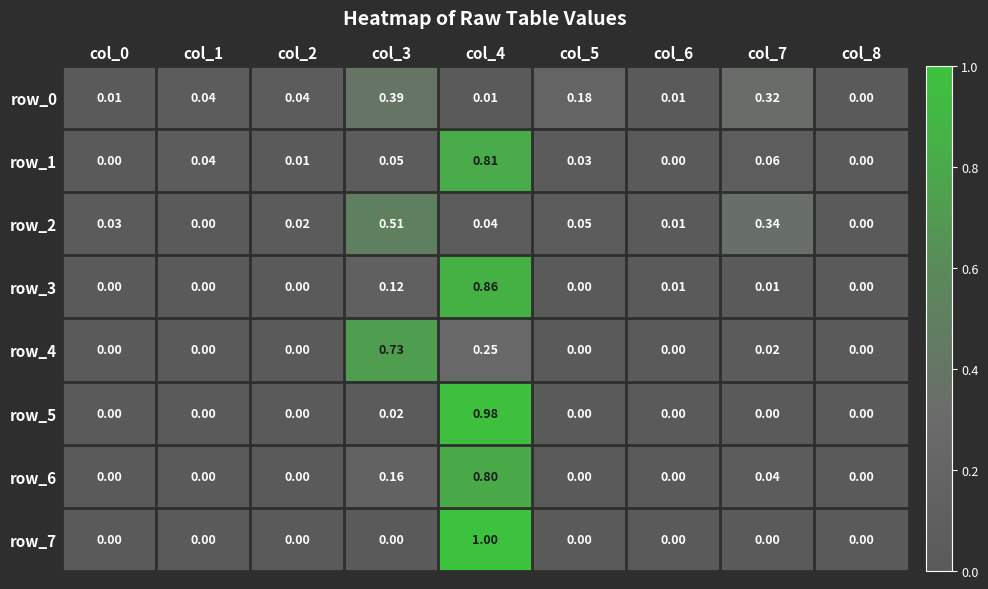

Between col_2 and col_7, which series saw the biggest shift?

row_2